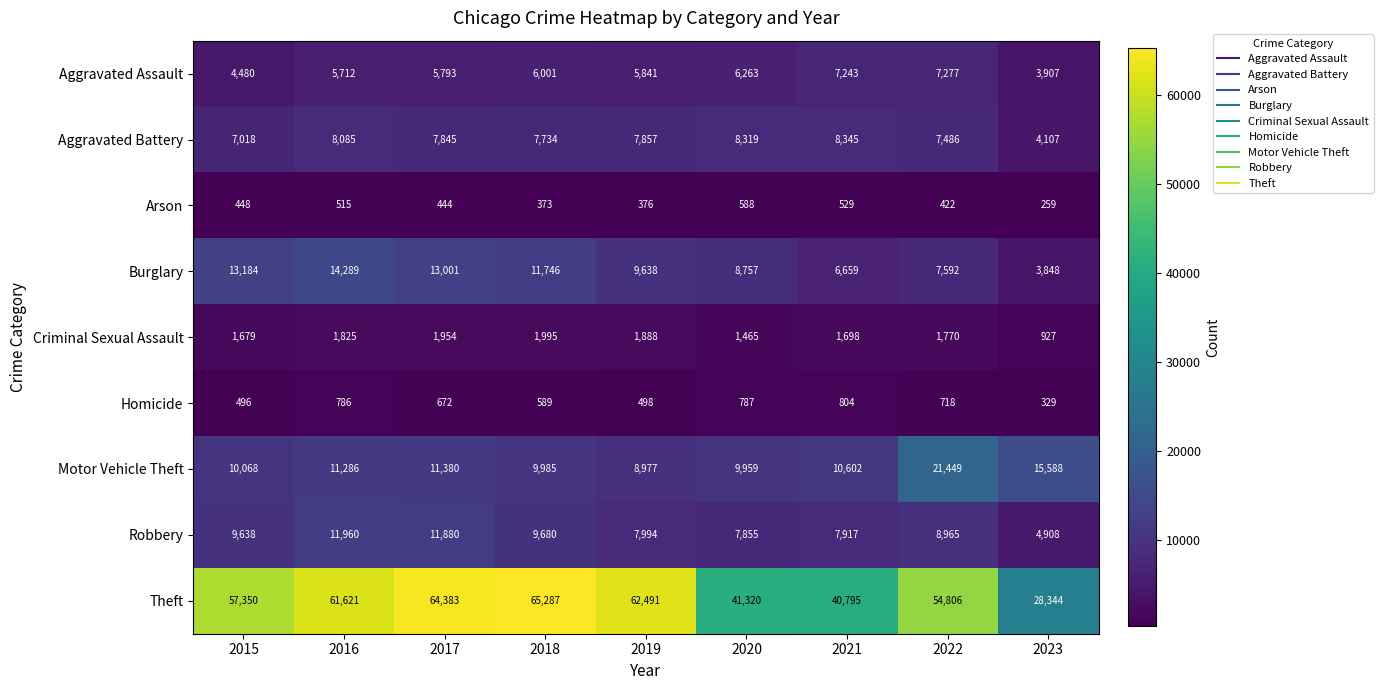

At which label does Criminal Sexual Assault first exceed 1770?

2016